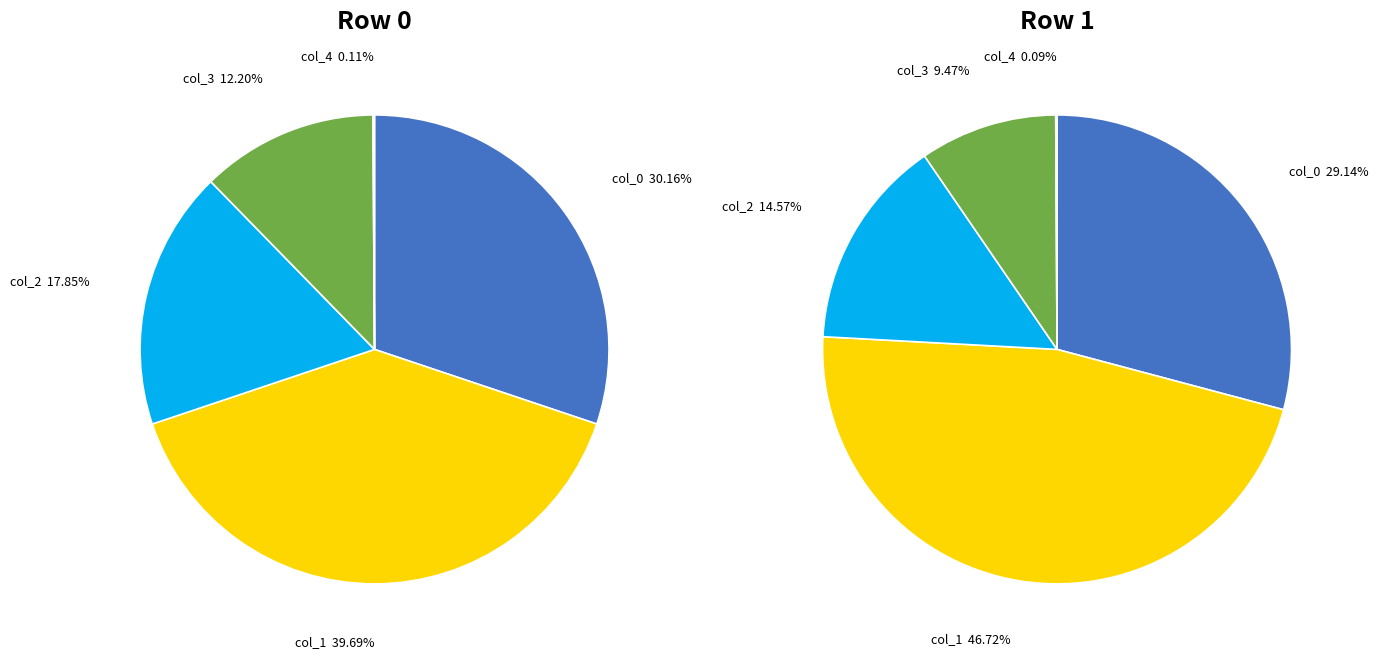

The col_0 slice represents 44% of the pie. True or false?

False